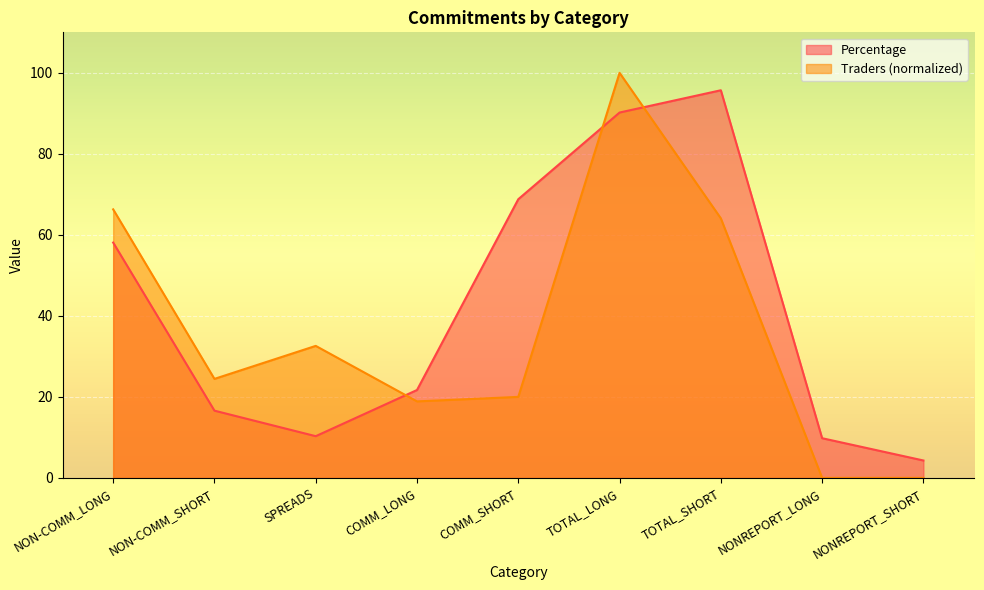

Which series ends up on top after the final intersection of Percentage and Traders?

Percentage